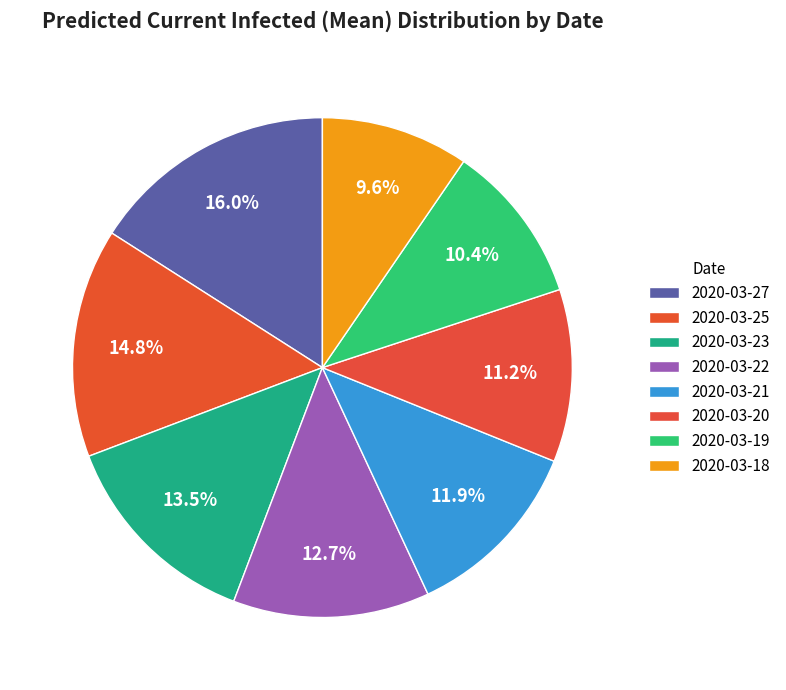

How much of the chart is everything except 2020-03-21?

88.1%